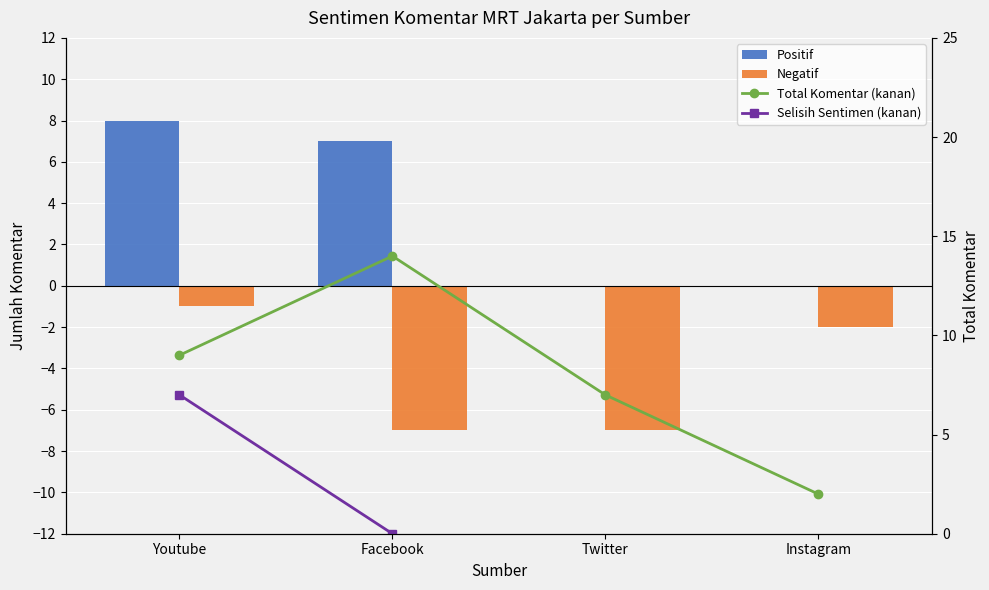

What is the difference between the maximum and second lowest values in the Selisih Sentimen (kanan) series?

9